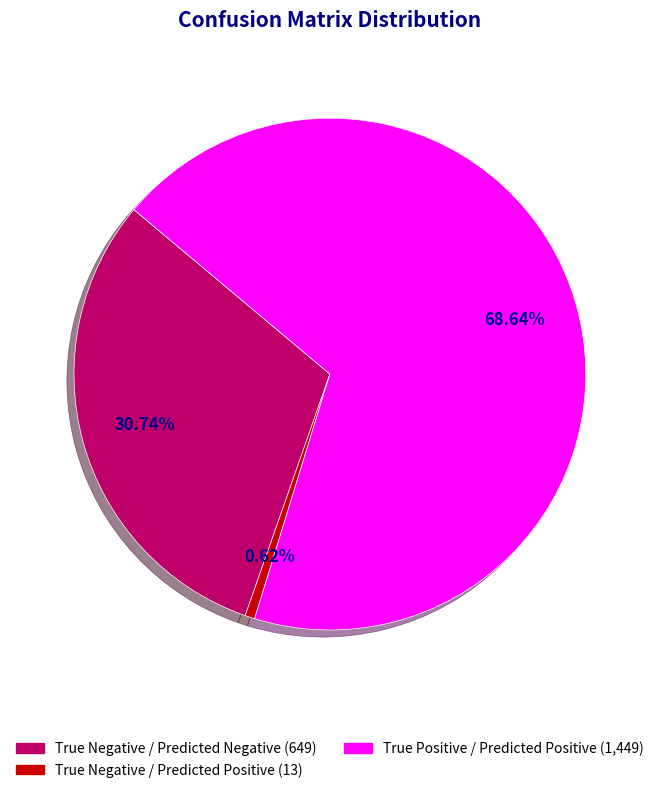

To the nearest percent, what portion does True Positive / Predicted Positive represent?

69%